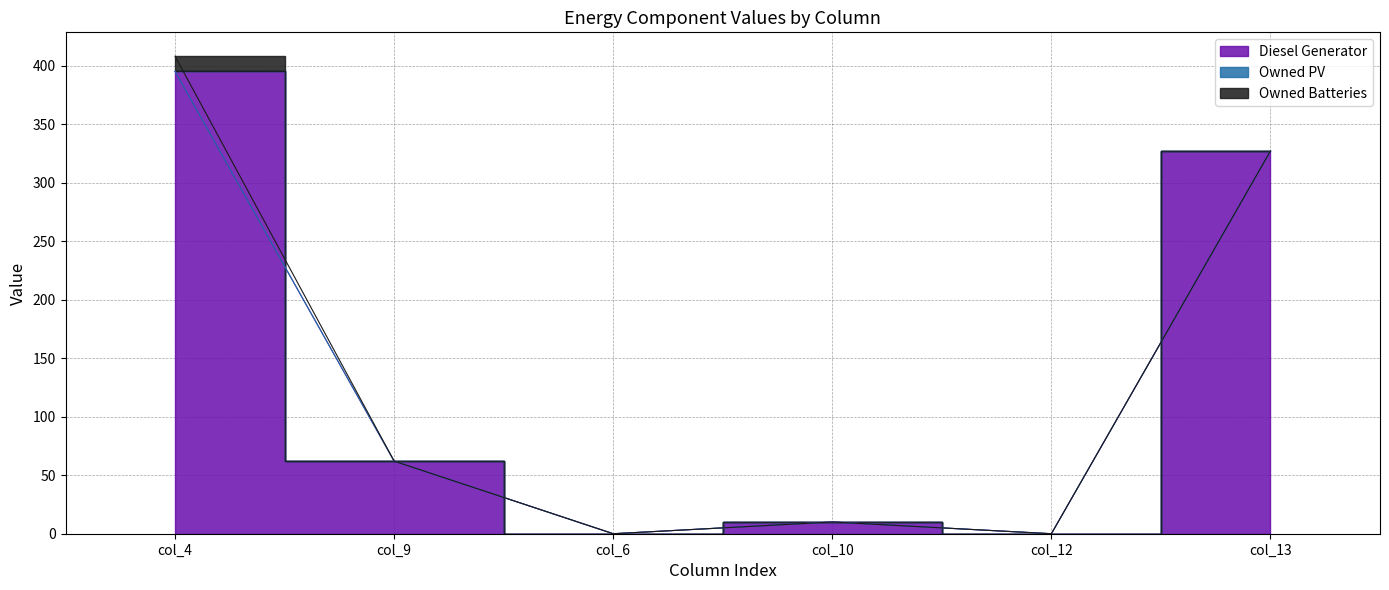

What is the spread (max minus min) of values at col_9?

62.0